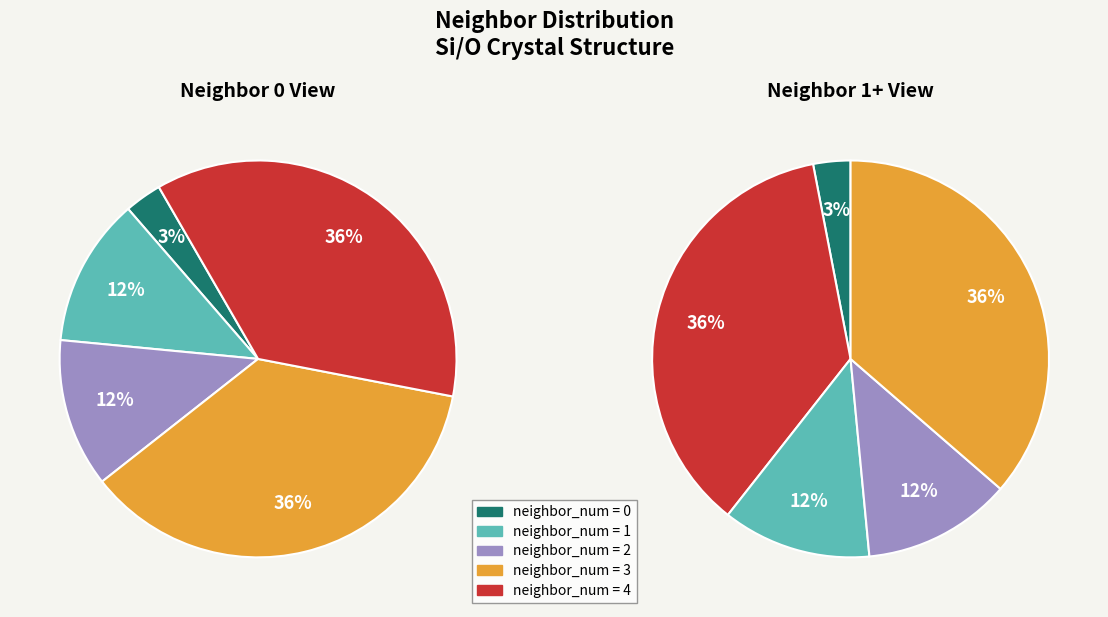

To the nearest percent, what percentage of the pie is neighbor_num_3?

36%